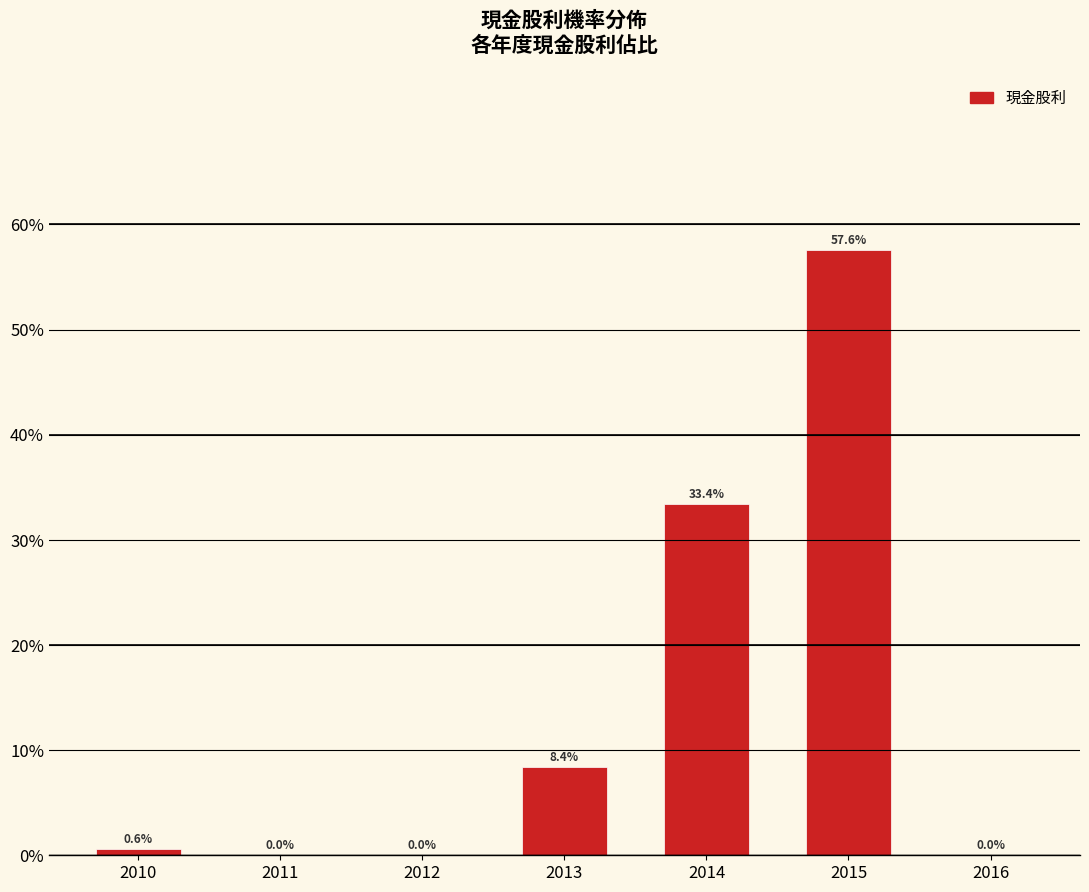

Reading right to left, transcribe all the data shown in this chart.

2016=0.0	2015=57.6	2014=33.4	2013=8.4	2012=0.0	2011=0.0	2010=0.6